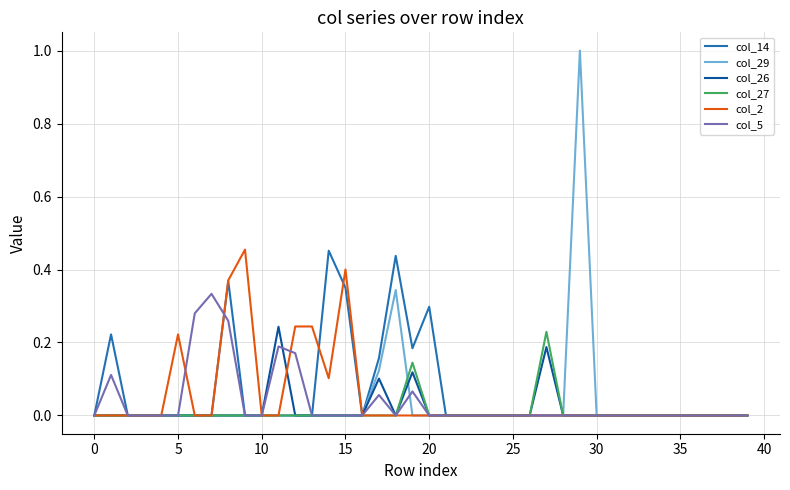

Which series has the largest range (max minus min)?

col_29